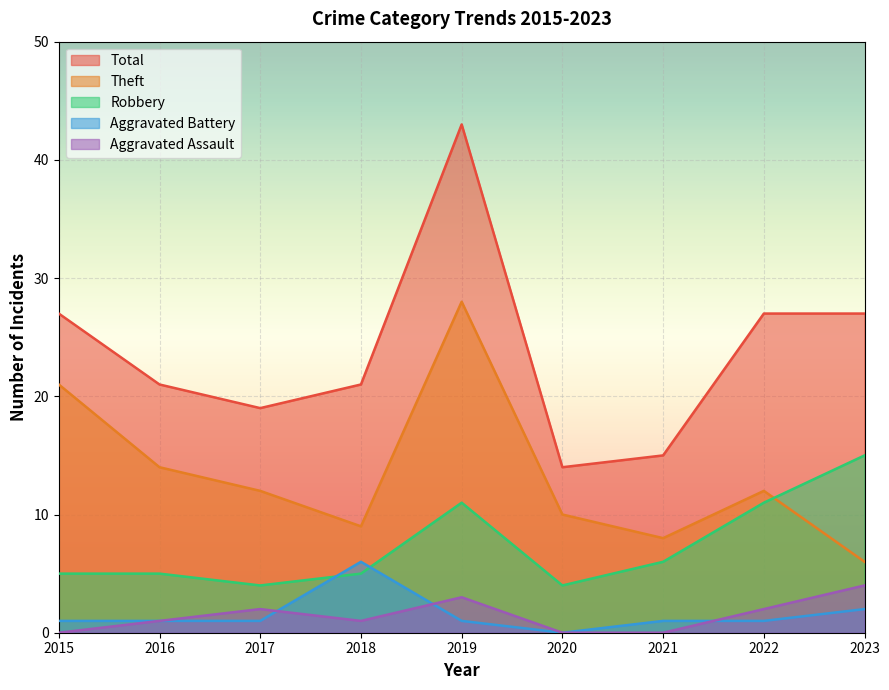

Reading left to right, transcribe all the data shown in this chart.

Aggravated Assault: 2015=0	2016=1	2017=2	2018=1	2019=3	2020=0	2021=0	2022=2	2023=4
Aggravated Battery: 2015=1	2016=1	2017=1	2018=6	2019=1	2020=0	2021=1	2022=1	2023=2
Robbery: 2015=5	2016=5	2017=4	2018=5	2019=11	2020=4	2021=6	2022=11	2023=15
Theft: 2015=21	2016=14	2017=12	2018=9	2019=28	2020=10	2021=8	2022=12	2023=6
Total: 2015=27	2016=21	2017=19	2018=21	2019=43	2020=14	2021=15	2022=27	2023=27